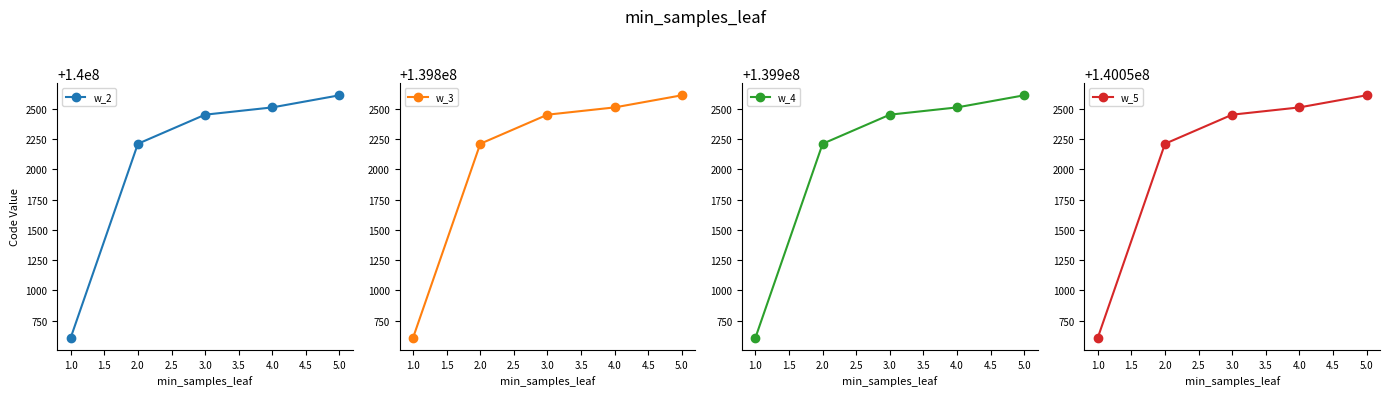

True or false: w_5 and w_3 intersect in this chart.

False